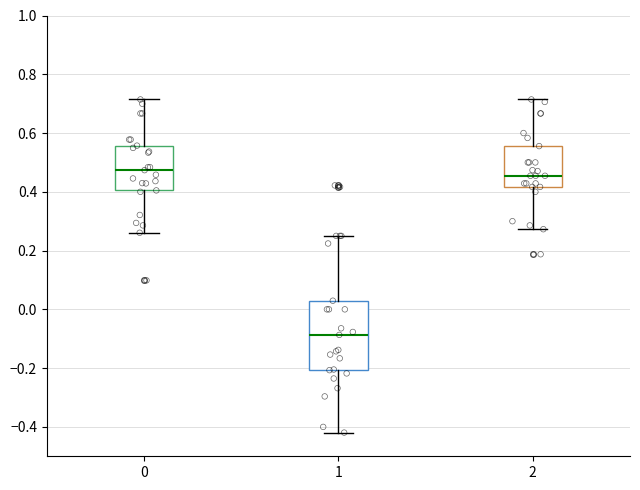

Reading left to right, read every box against the y-axis: the position of its median line, the range the box covers, and the ends of its whiskers. The values are not printed on the chart, so give them approximately, as read against the axis.

0: median 0.48, box 0.40 to 0.56, whiskers 0.26 to 0.72
1: median -0.08, box -0.20 to 0.02, whiskers -0.42 to 0.26
2: median 0.46, box 0.42 to 0.56, whiskers 0.28 to 0.72